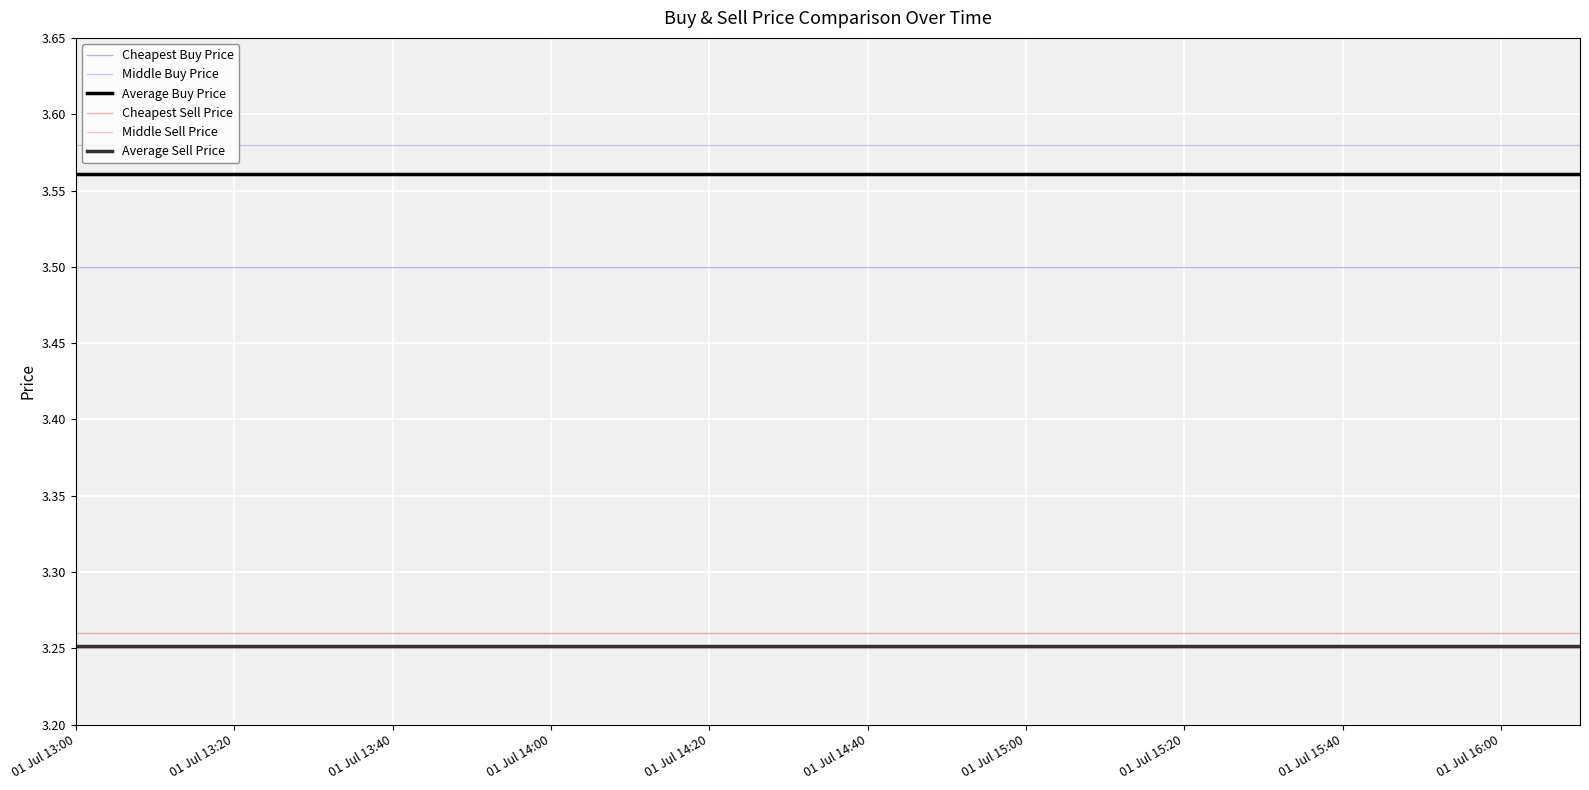

True or false: Middle Sell Price and Cheapest Sell Price intersect in this chart.

False